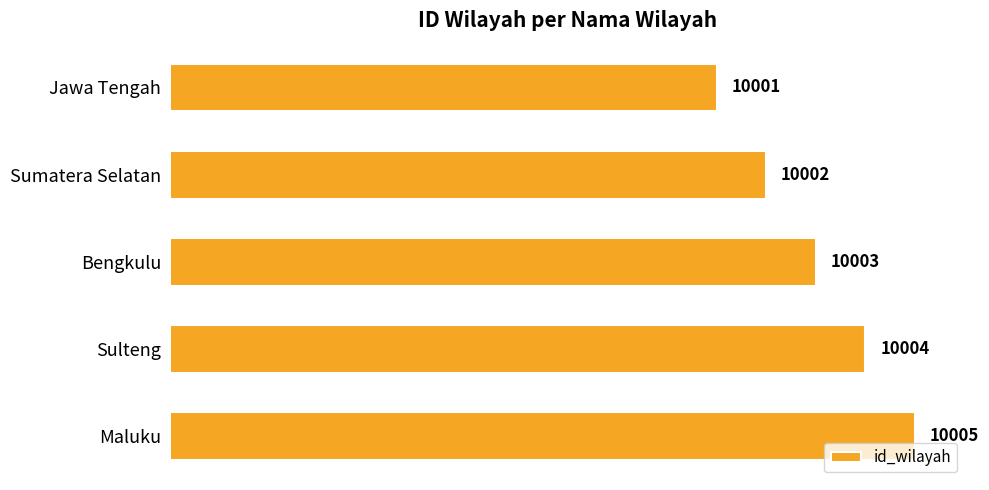

Rank the categories by value from highest to lowest.

Maluku, Sulteng, Bengkulu, Sumatera Selatan, Jawa Tengah